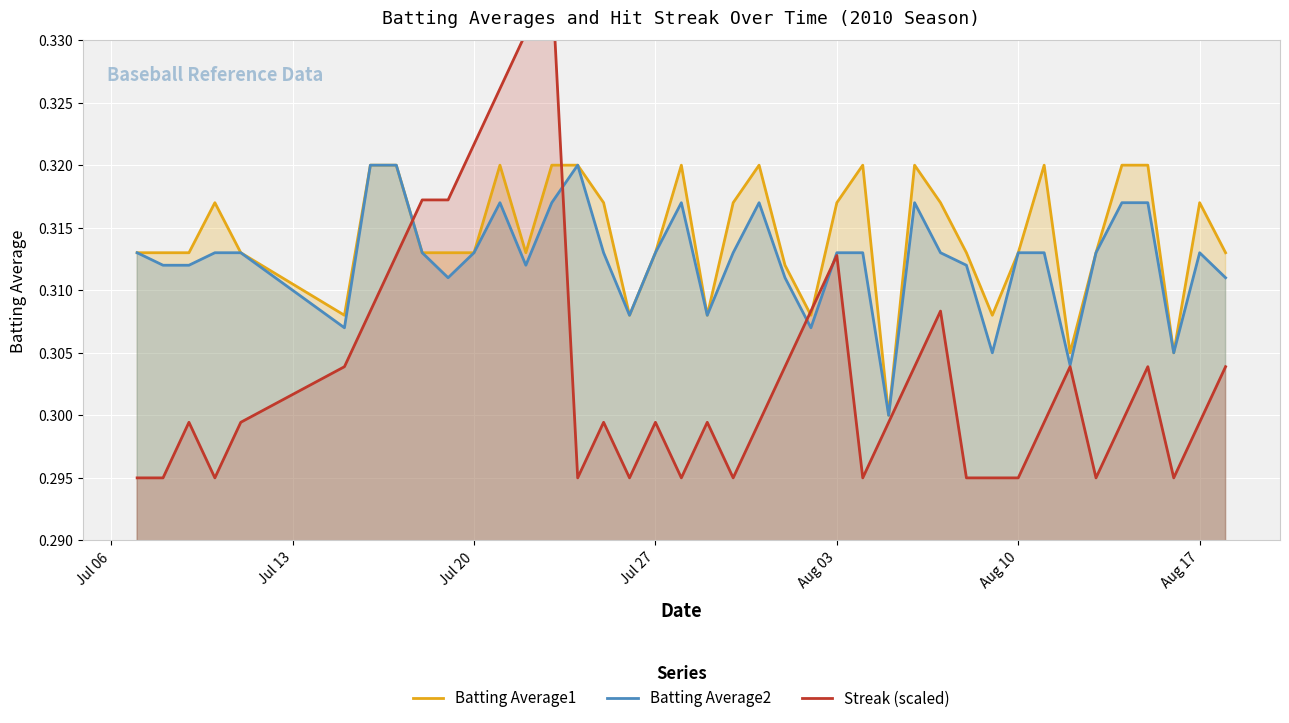

What is the greatest value displayed?

0.3